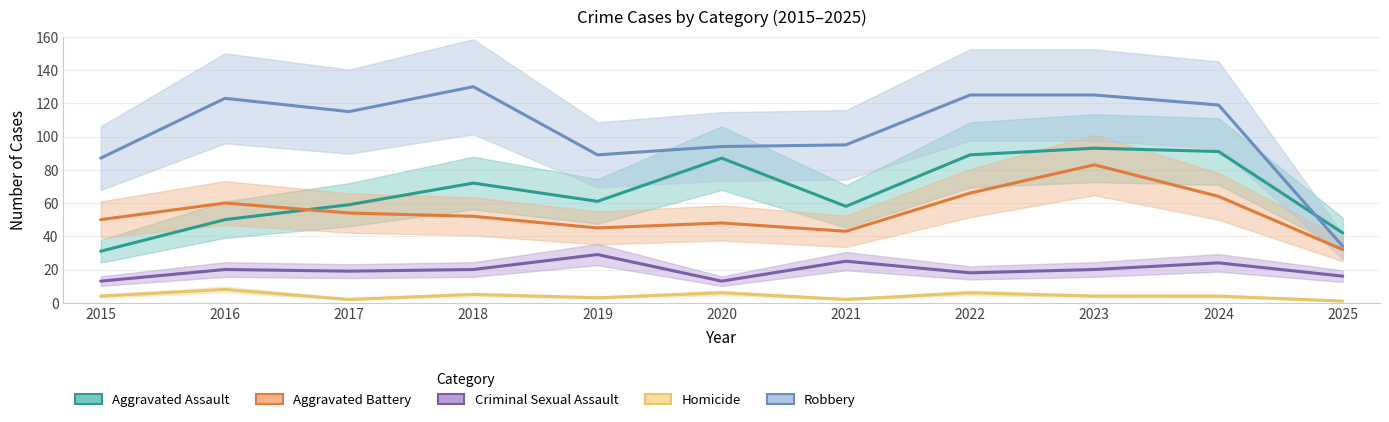

Is it true that Aggravated Battery equals 66 at 2019?

False